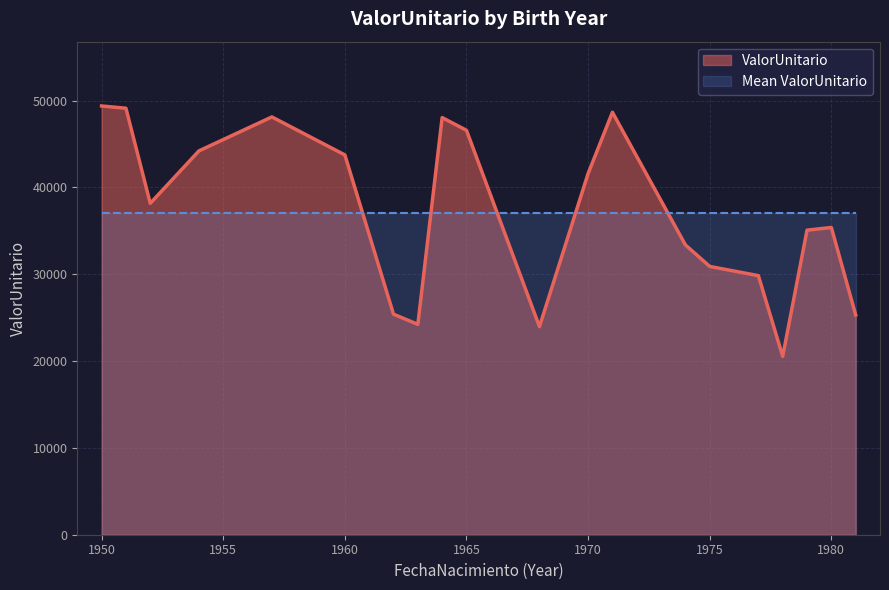

Does the chart display data point markers on the line(s)?

No